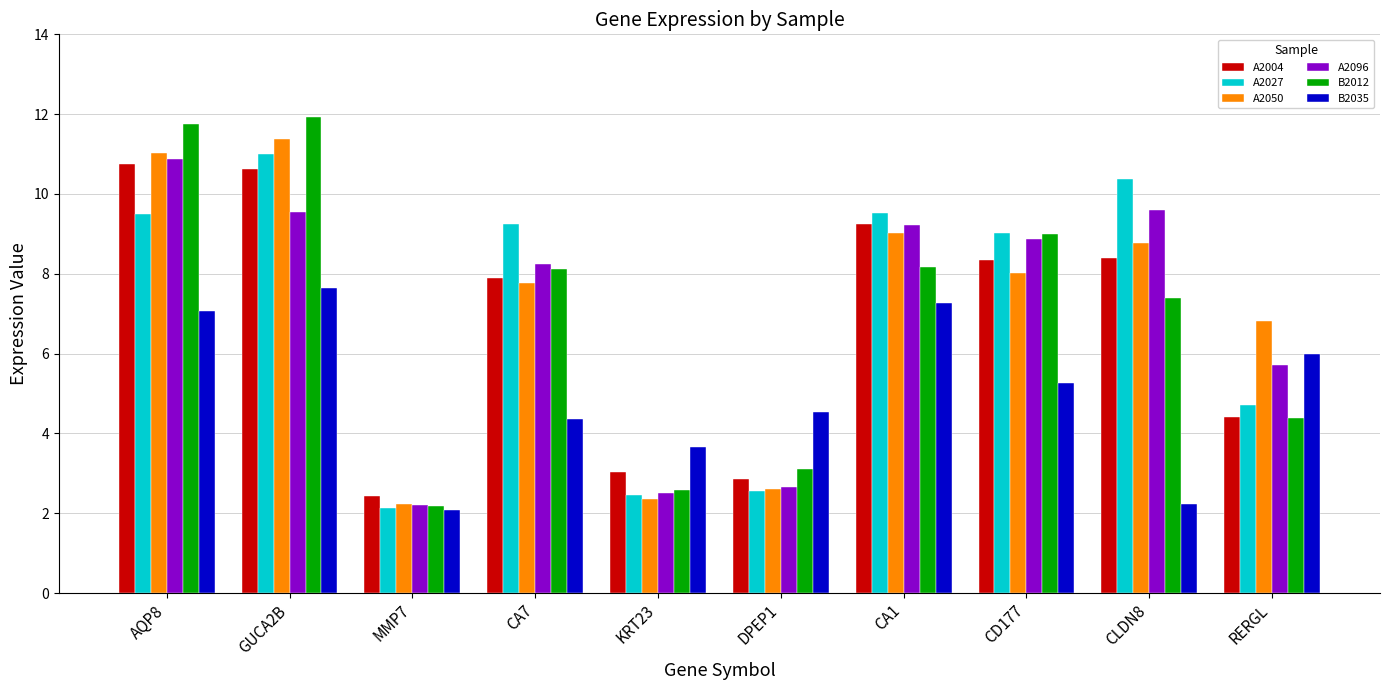

Which category has the lowest value in the B2012 series?

MMP7